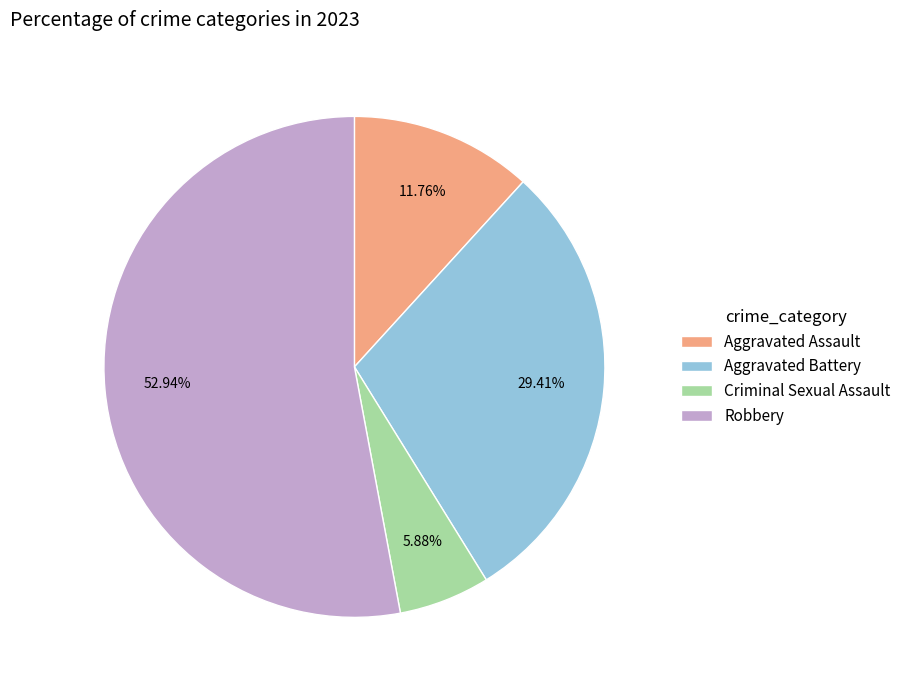

How many slices are in this pie chart?

4